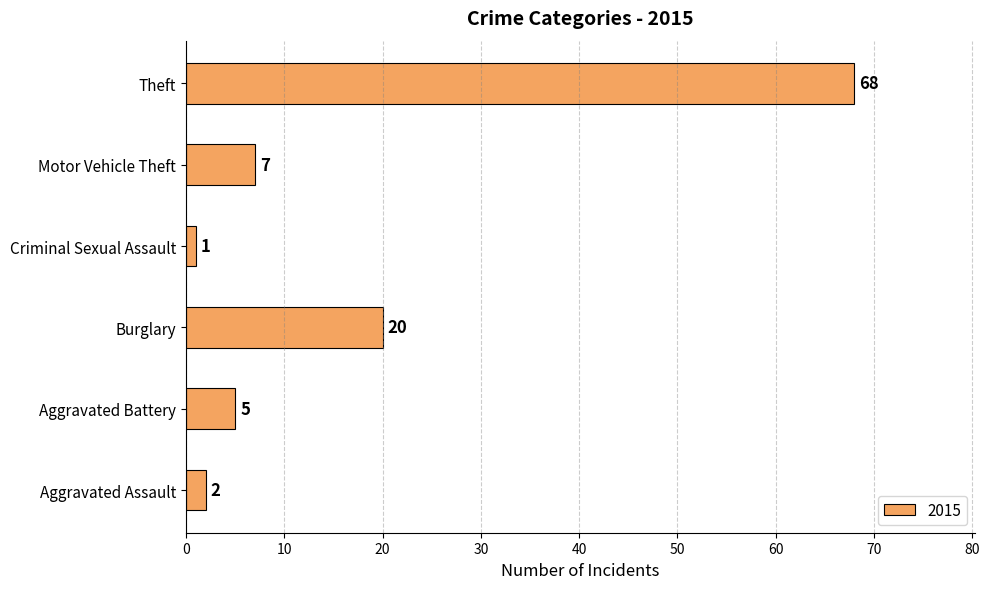

The value at Aggravated Battery is 5. True or false?

True